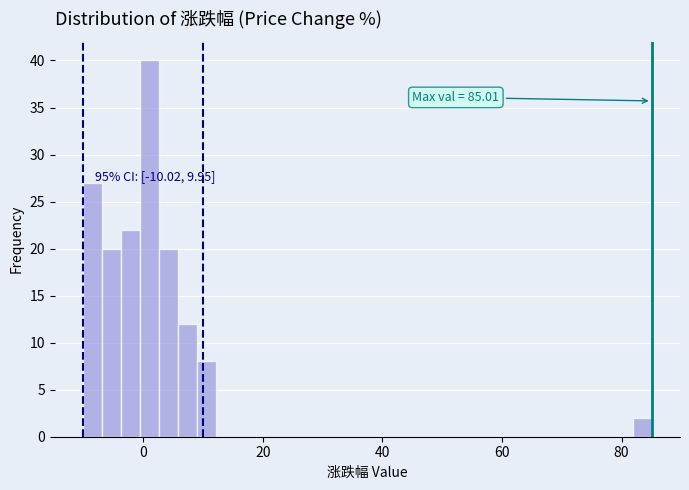

Around what value on the x-axis is the tallest bar? Give the approximate position of its centre, as read against the axis.

2